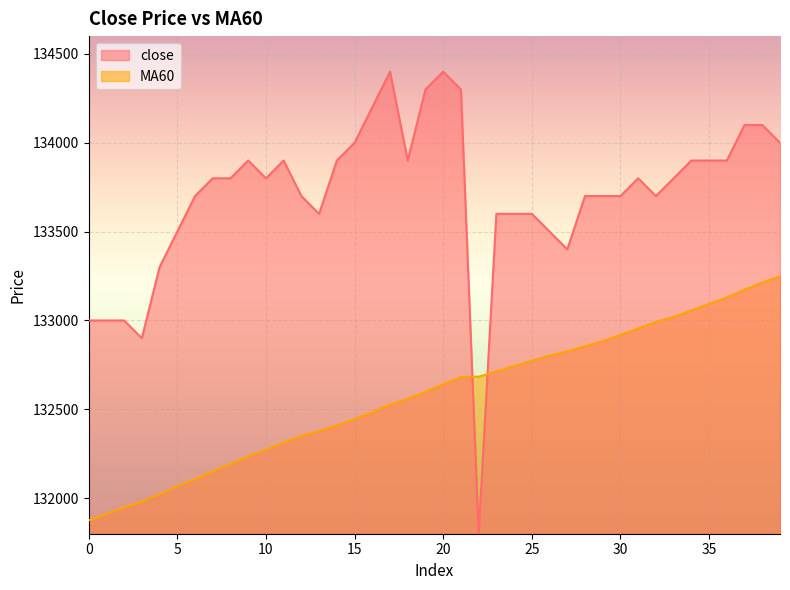

How many categories are shown in the chart?

40